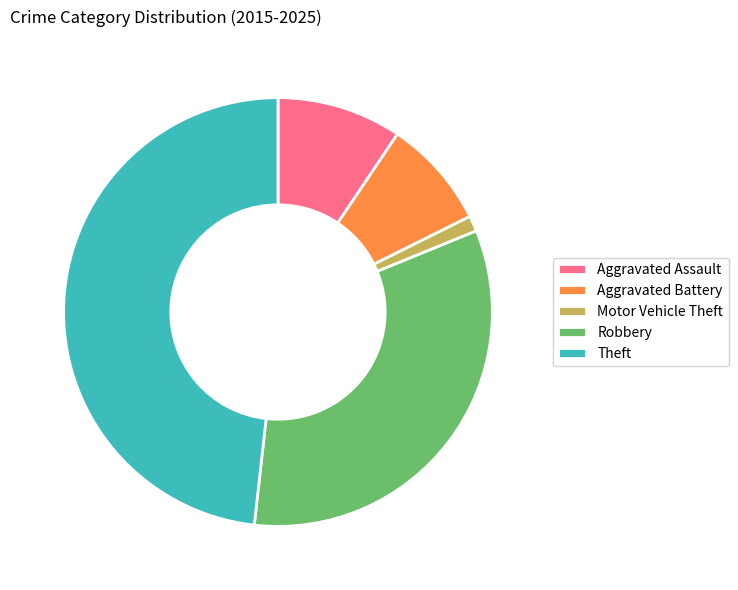

Count the number of slices in the pie.

5